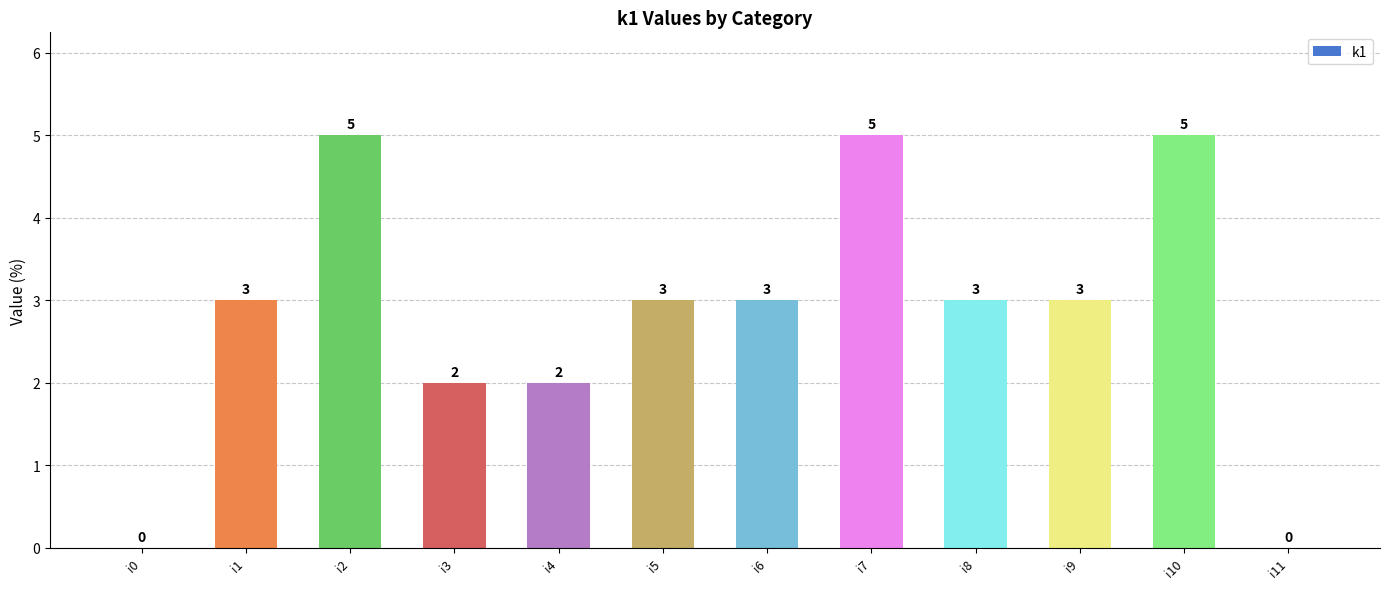

What is the average value?

3